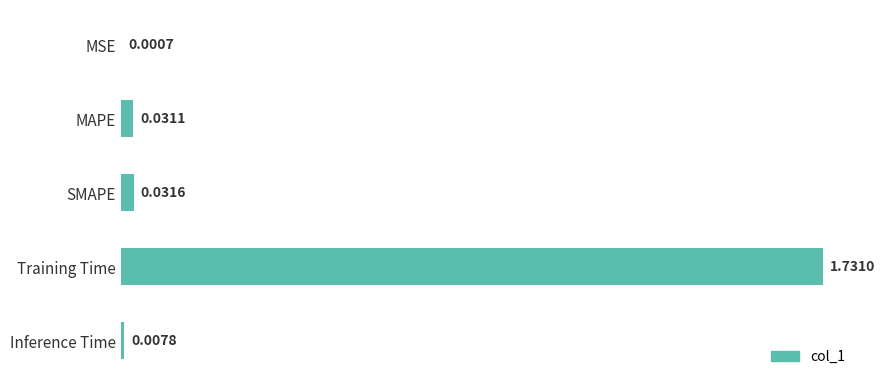

Which label corresponds to the largest value in the chart?

Training Time